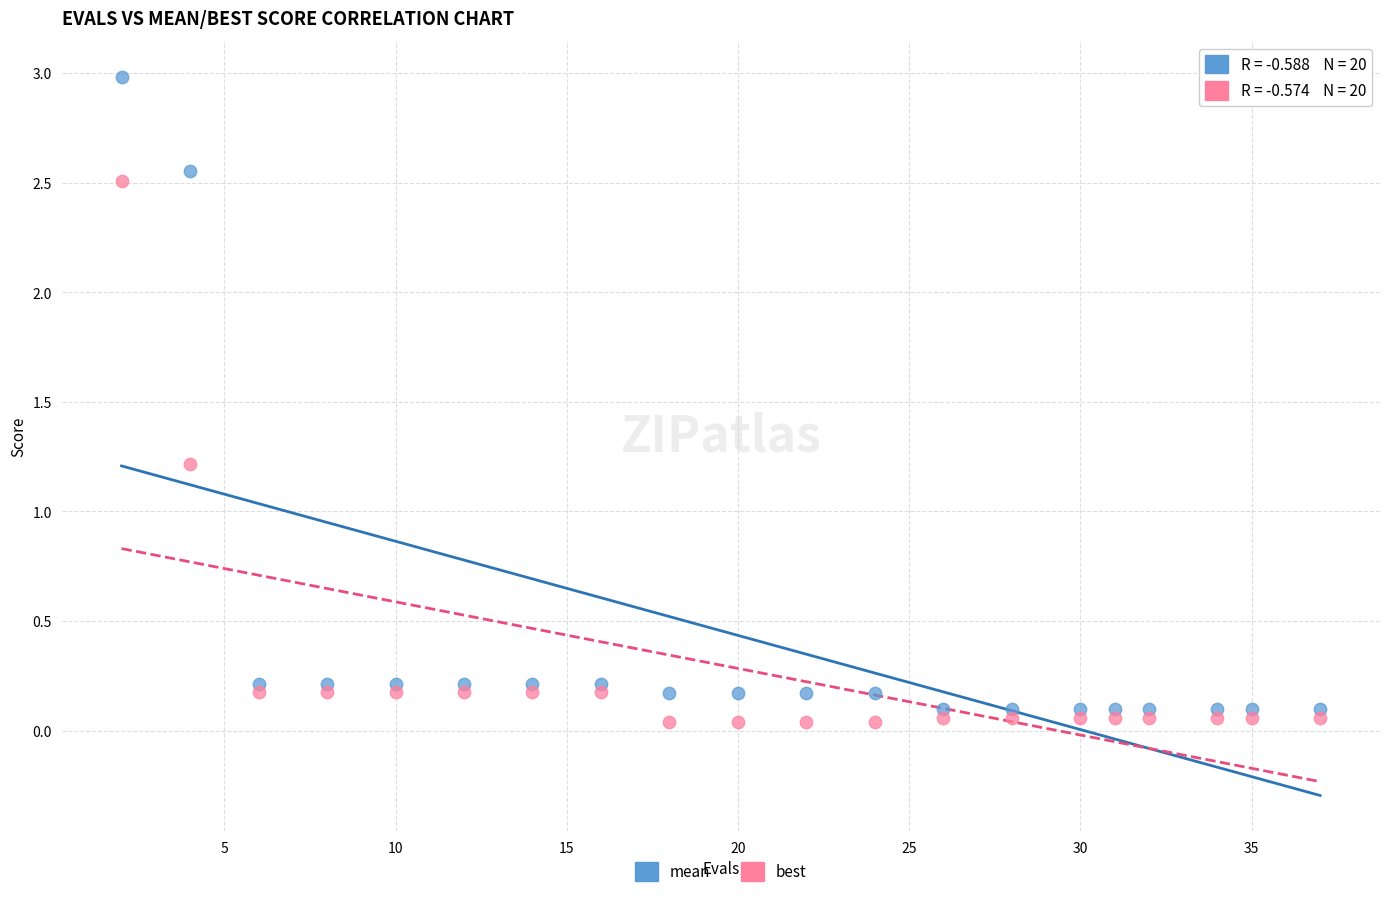

In the best series, what Y value is closest to 1?

1.2